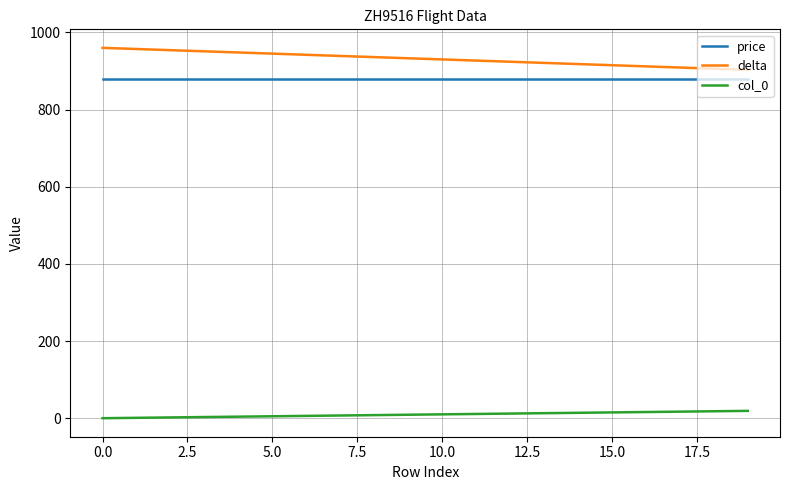

Rank the series by their maximum value, from highest to lowest.

delta, price, col_0